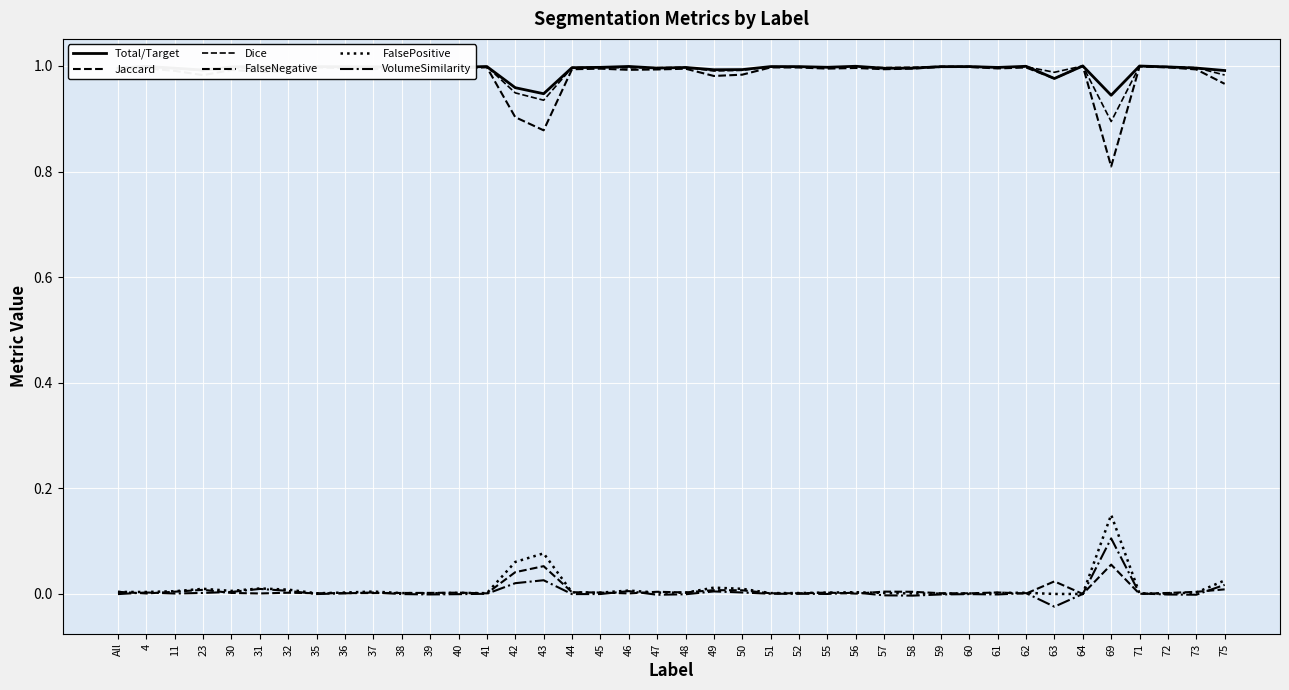

Does the chart have visible grid lines?

Yes